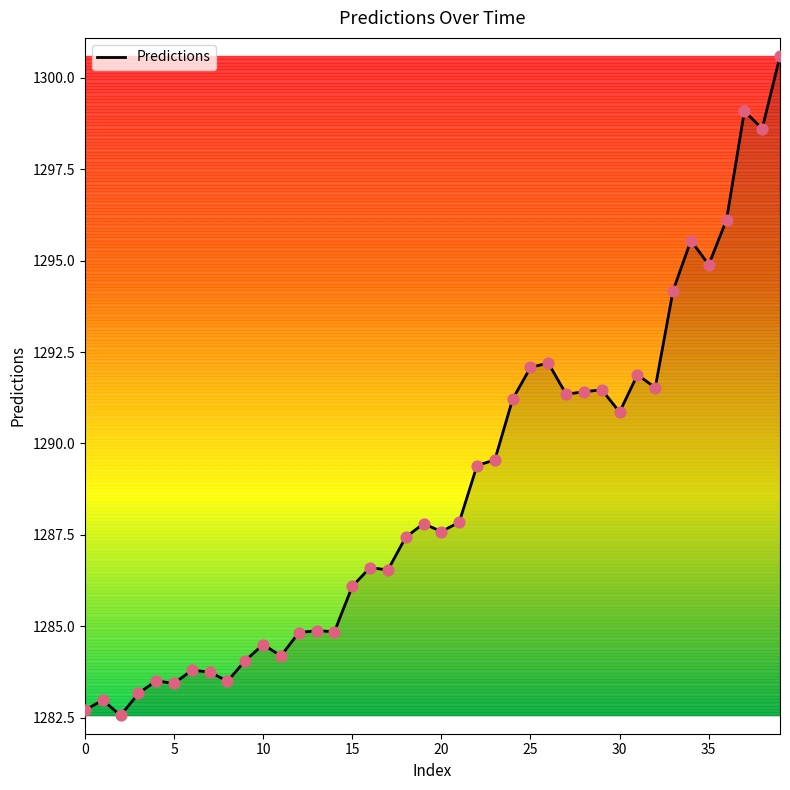

What is the smallest value displayed?

1282.6